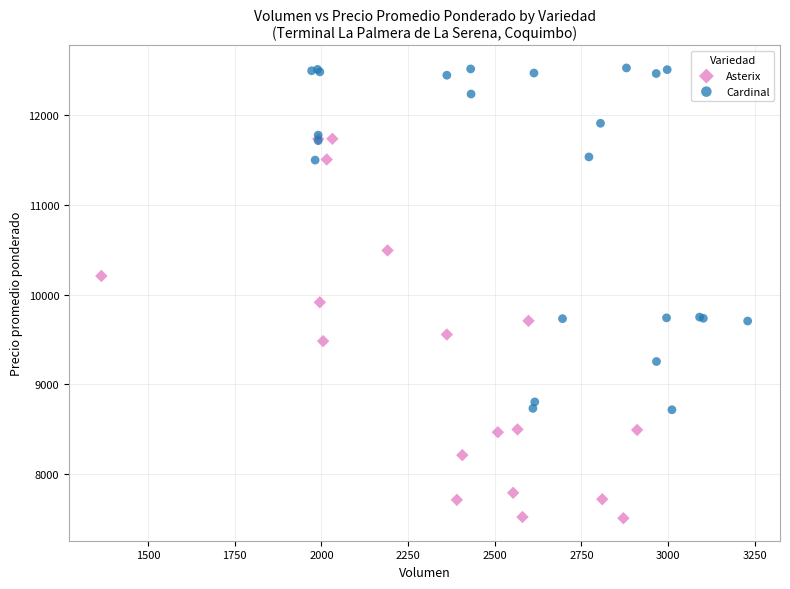

Which series contains the highest Y value?

Cardinal